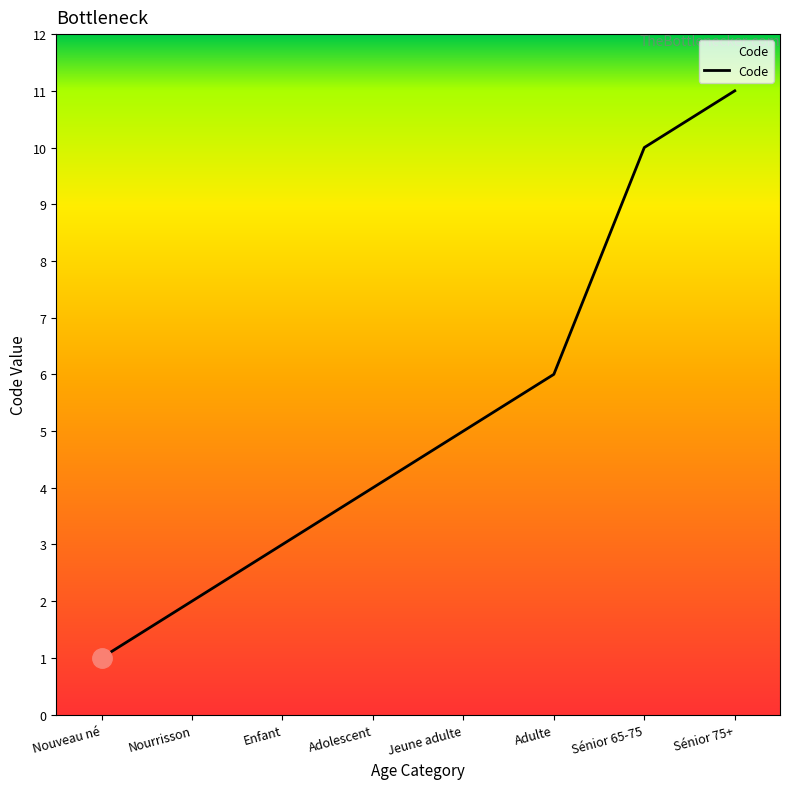

List the labels in order of value, smallest first.

Nouveau né, Nourrisson, Enfant, Adolescent, Jeune adulte, Adulte, Sénior 65-75, Sénior 75+